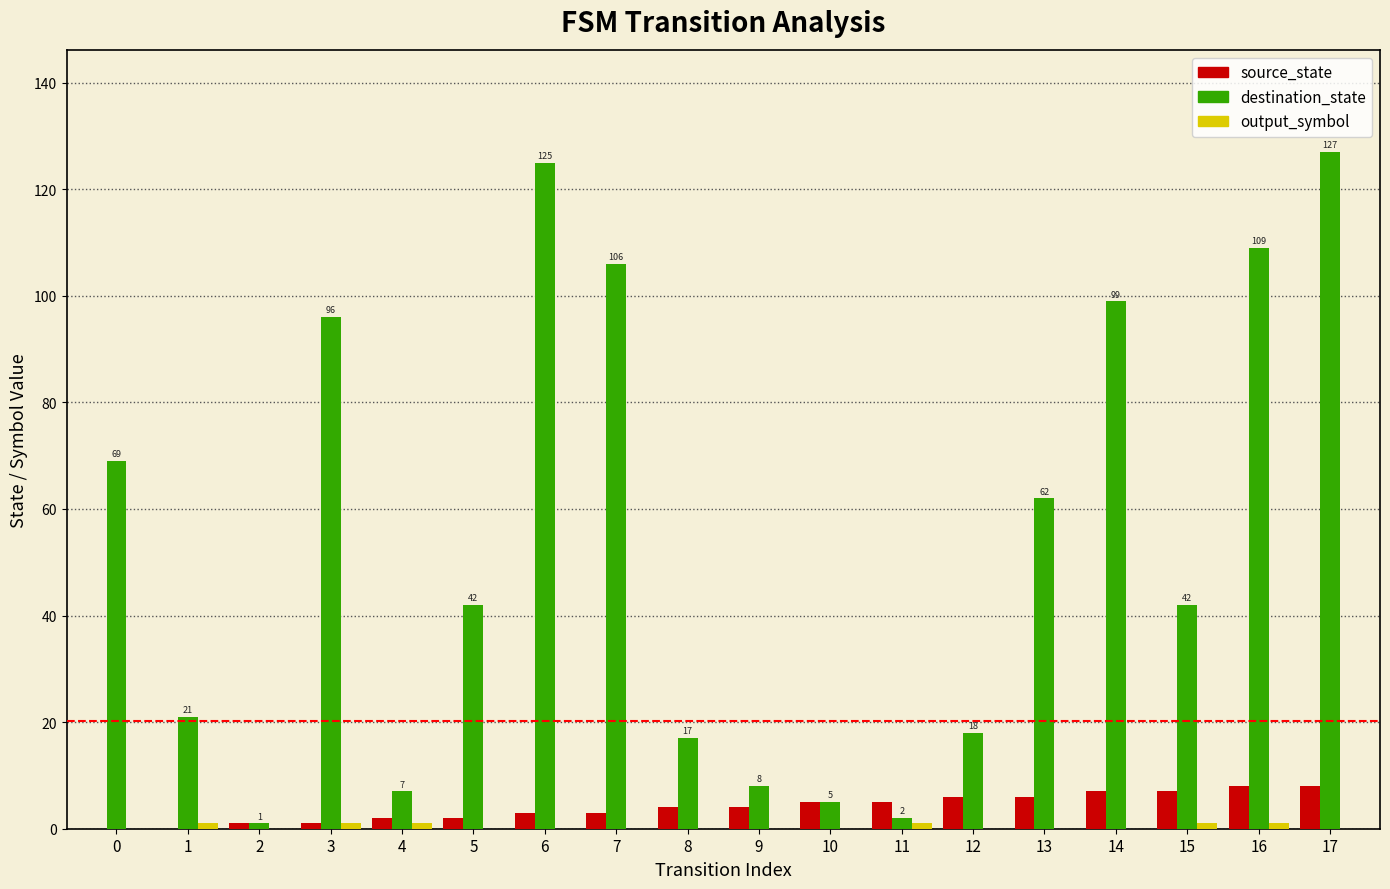

Is the value of source_state at 4 greater than the value of destination_state at 7?

No